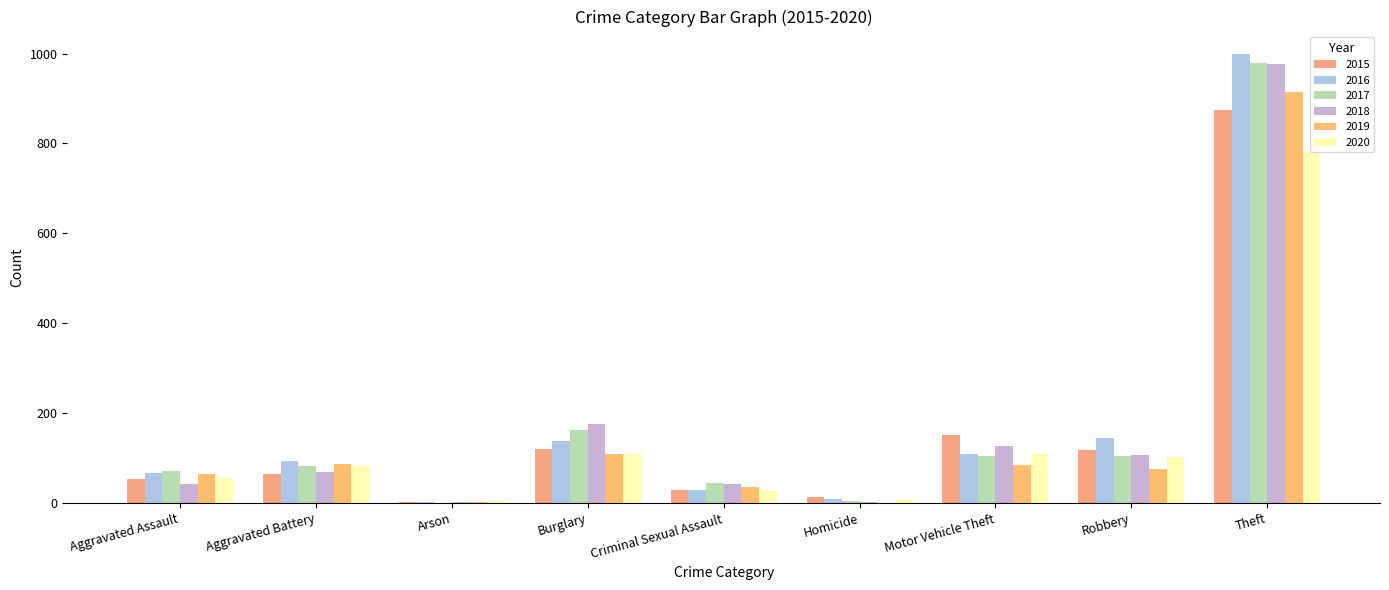

What is the highest value of the 2020 series?

782